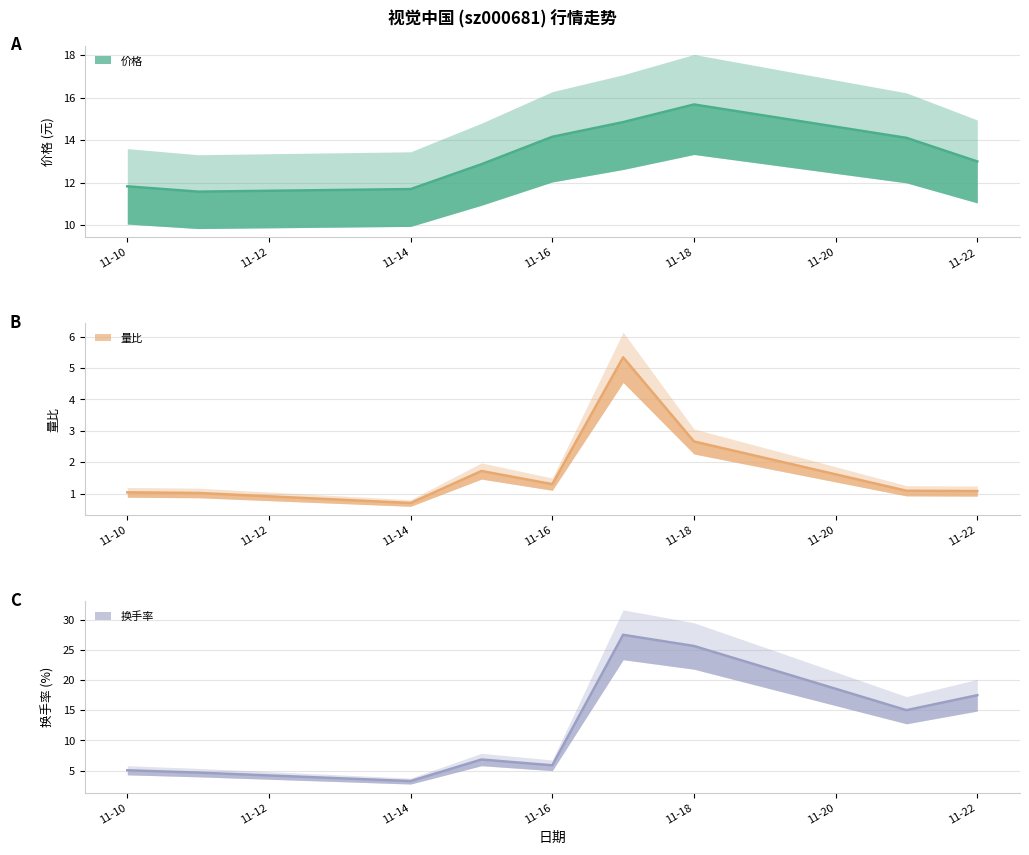

Which category has the highest value in the 量比 series?

2022-11-17